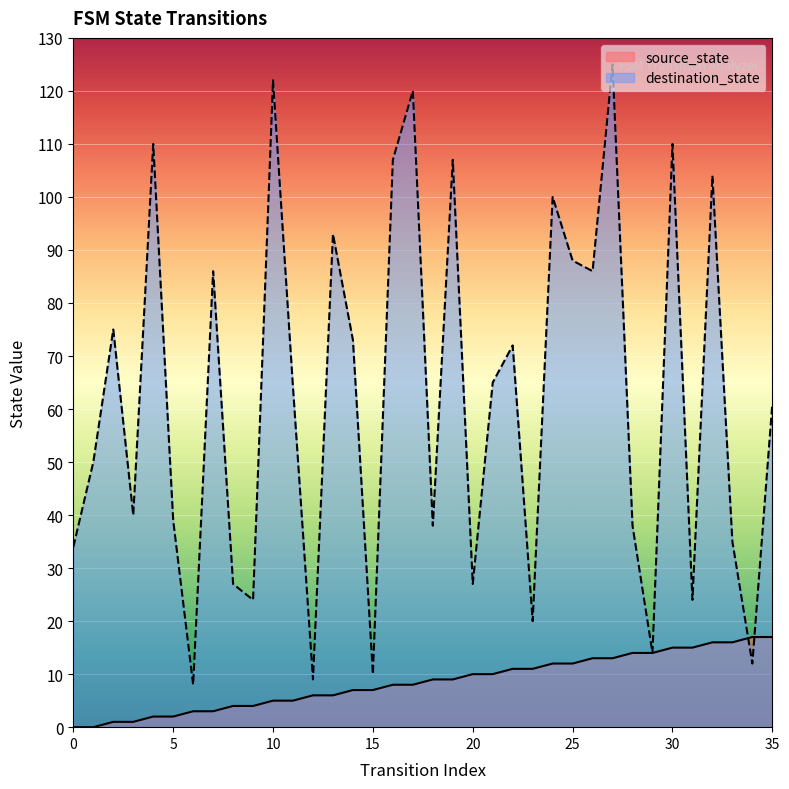

Which series reaches the maximum Y coordinate?

destination_state